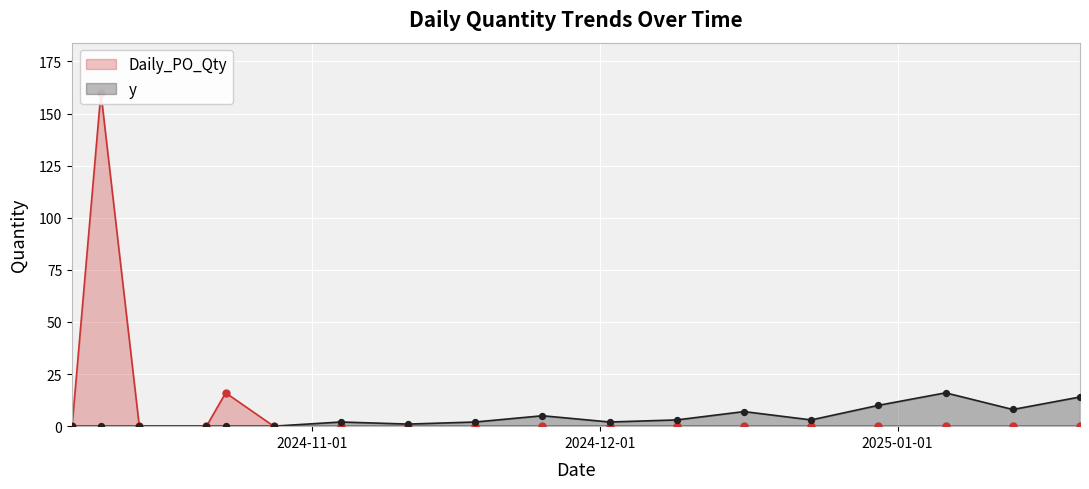

What are all the series names shown in the legend?

y, Daily_PO_Qty